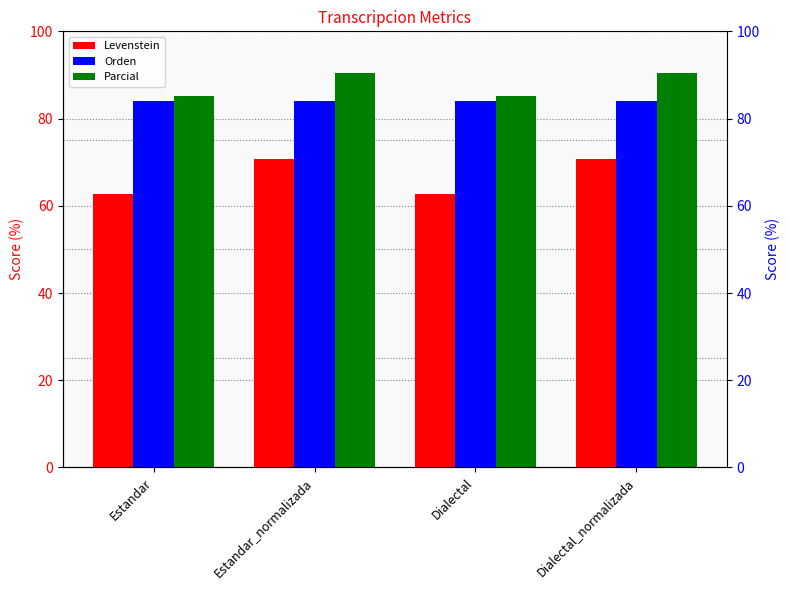

What is the average value of the Parcial series?

87.9